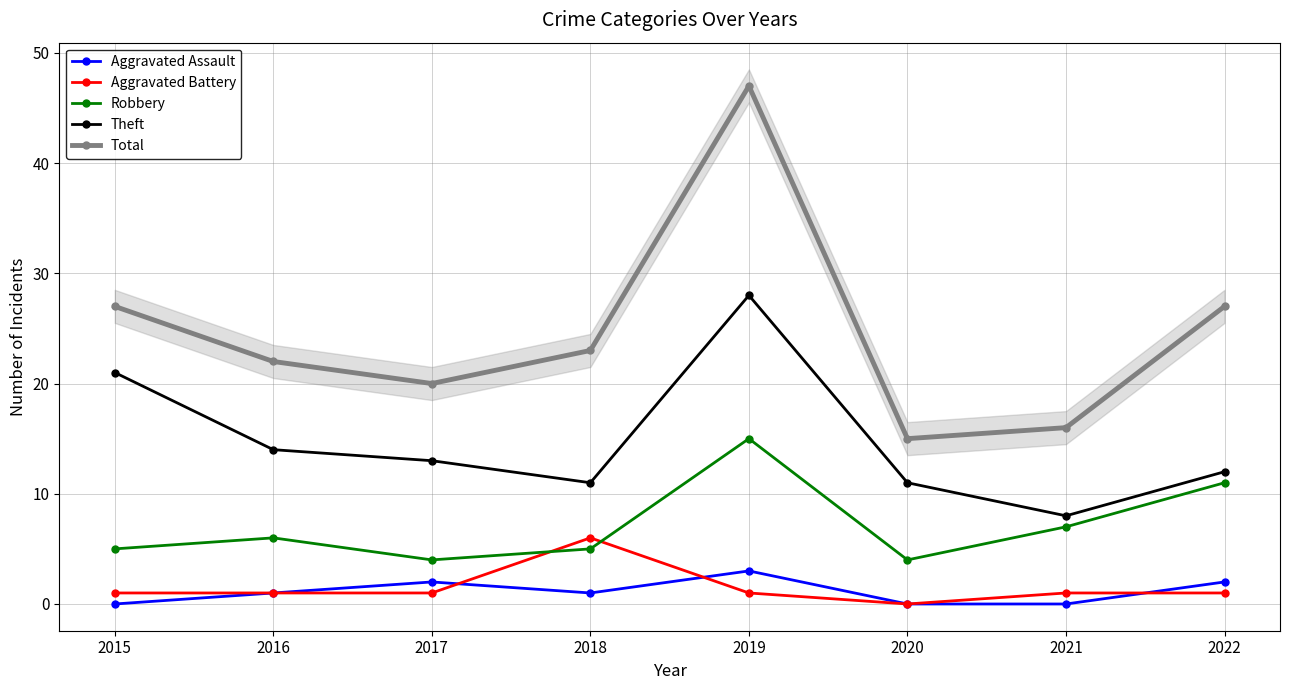

Between 2020 and 2021, which series saw the biggest shift?

Robbery